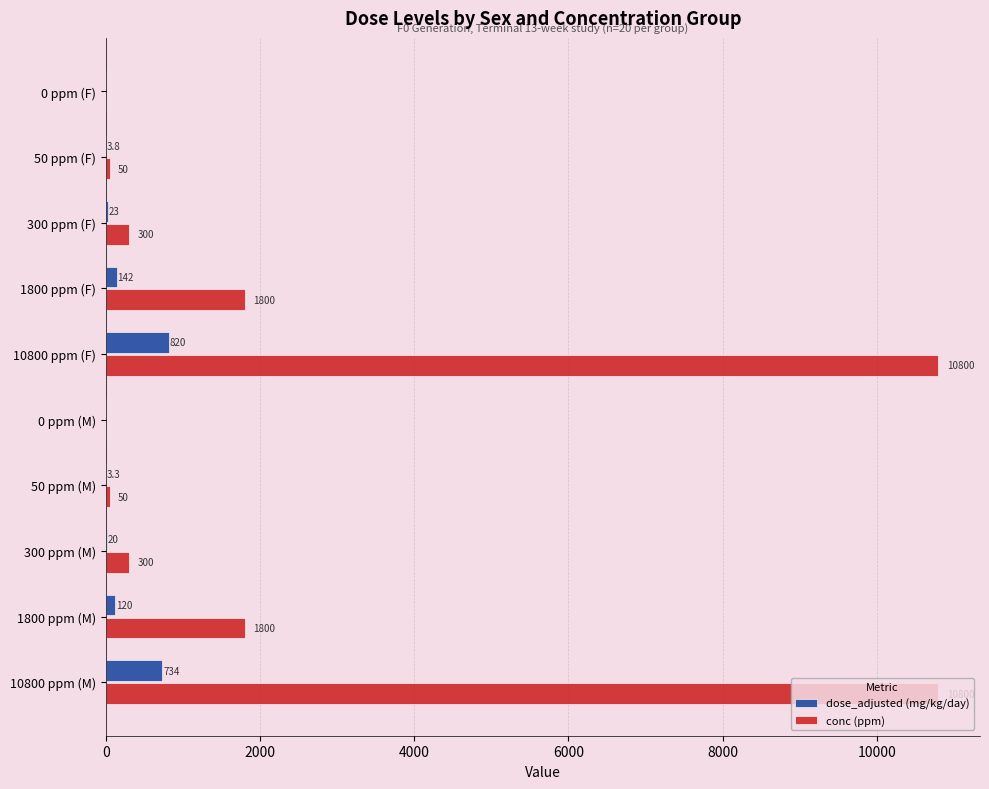

Which series changed the most between 10800 ppm (F) and 1800 ppm (M)?

conc (ppm)